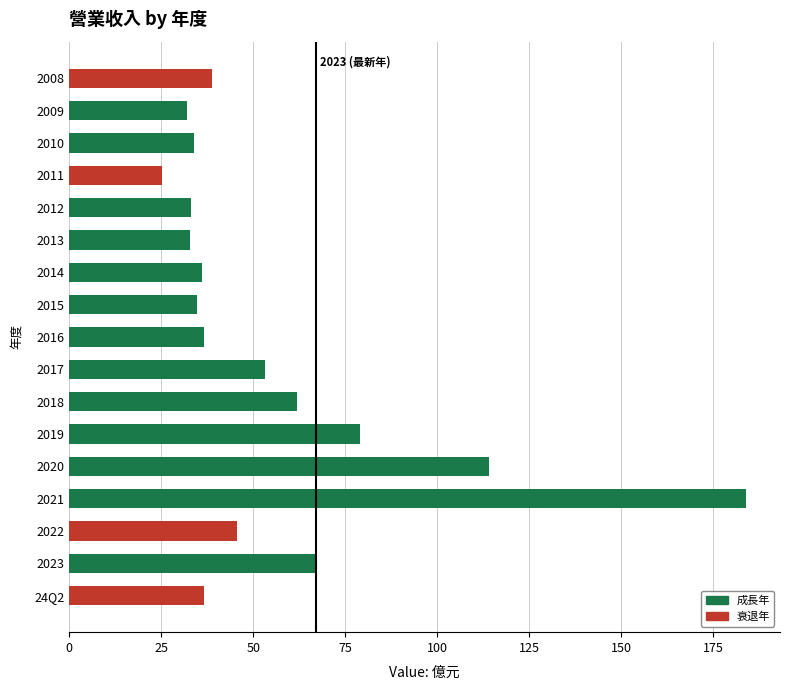

True or false: the data shows 119.1 at 2021.

False